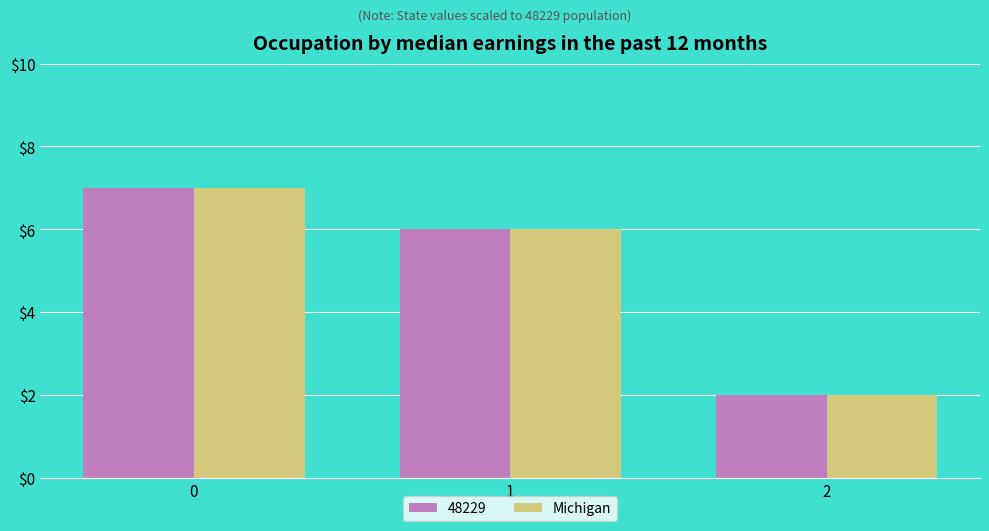

The value of Michigan at 0 is 3. True or false?

False